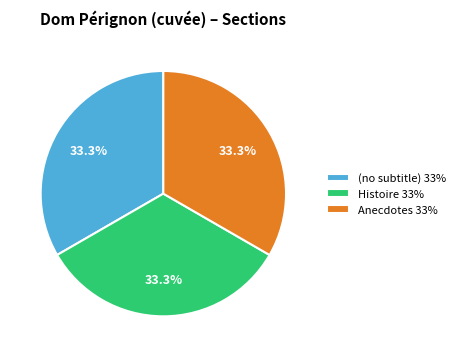

How many segments does this pie chart have?

3